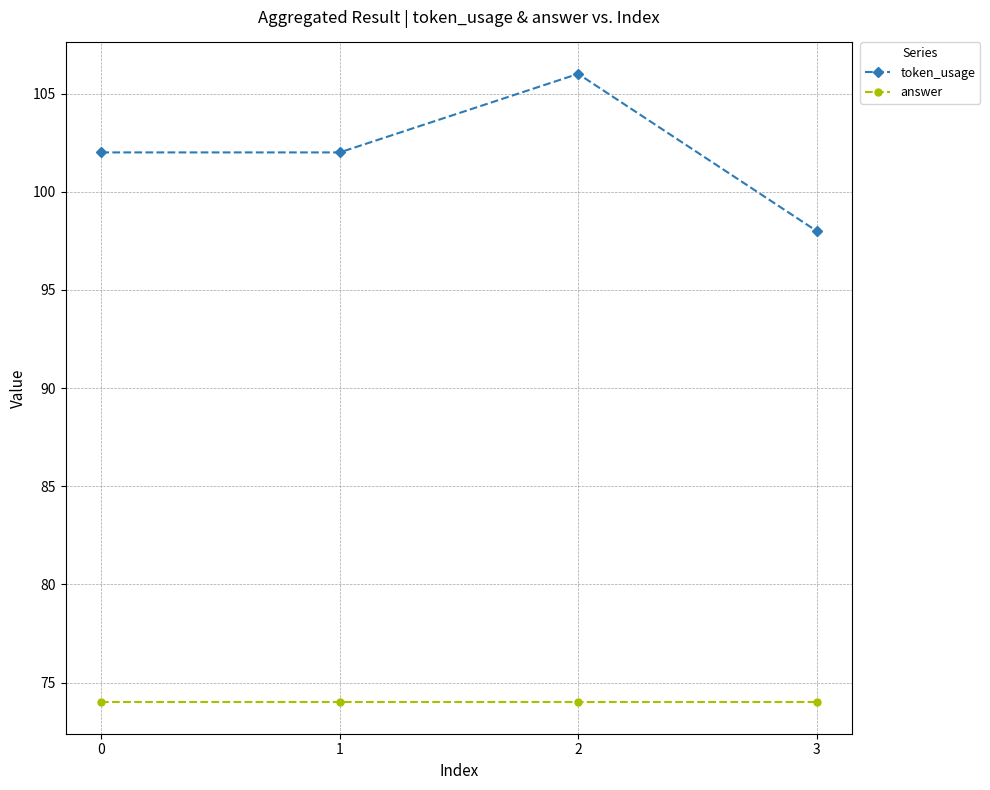

At which category does token_usage reach its first local peak?

2